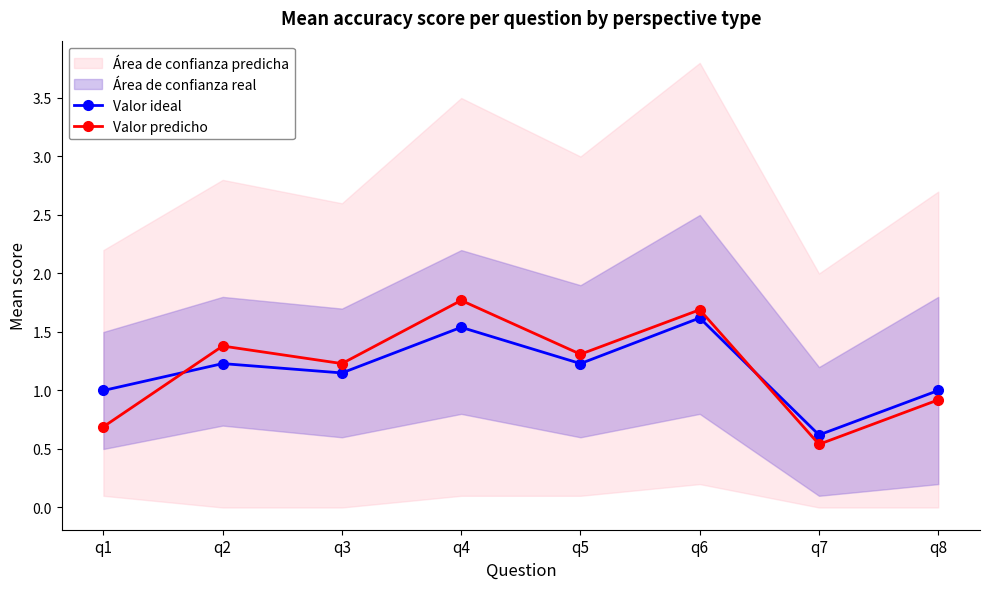

List the series in order of their overall mean, lowest first.

Valor ideal, Valor predicho